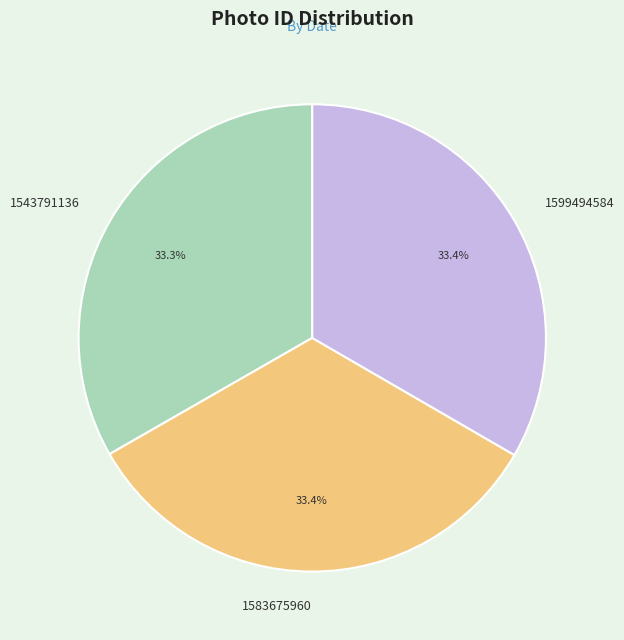

Is there a majority slice in this chart?

No